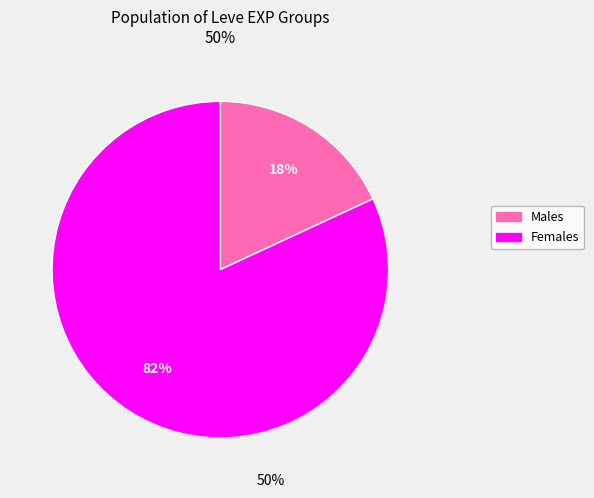

To the nearest percent, what is the average slice percentage?

50%